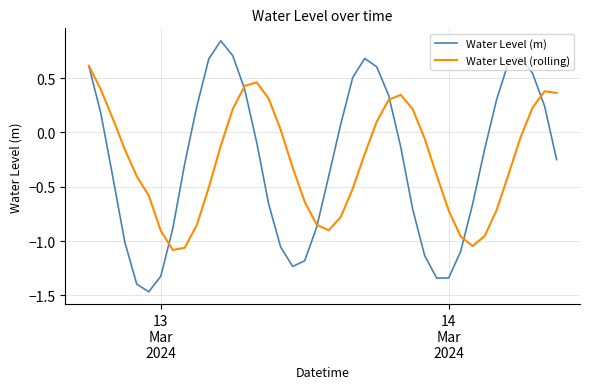

How many lines are shown in the chart?

2